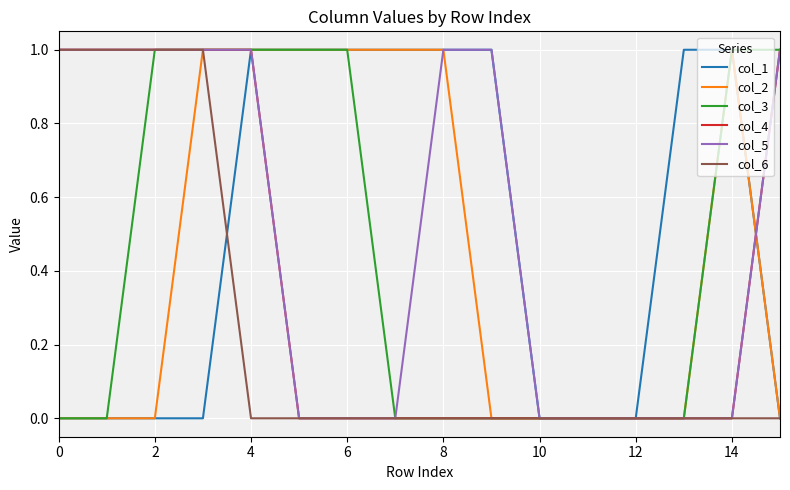

How many lines are shown in the chart?

6